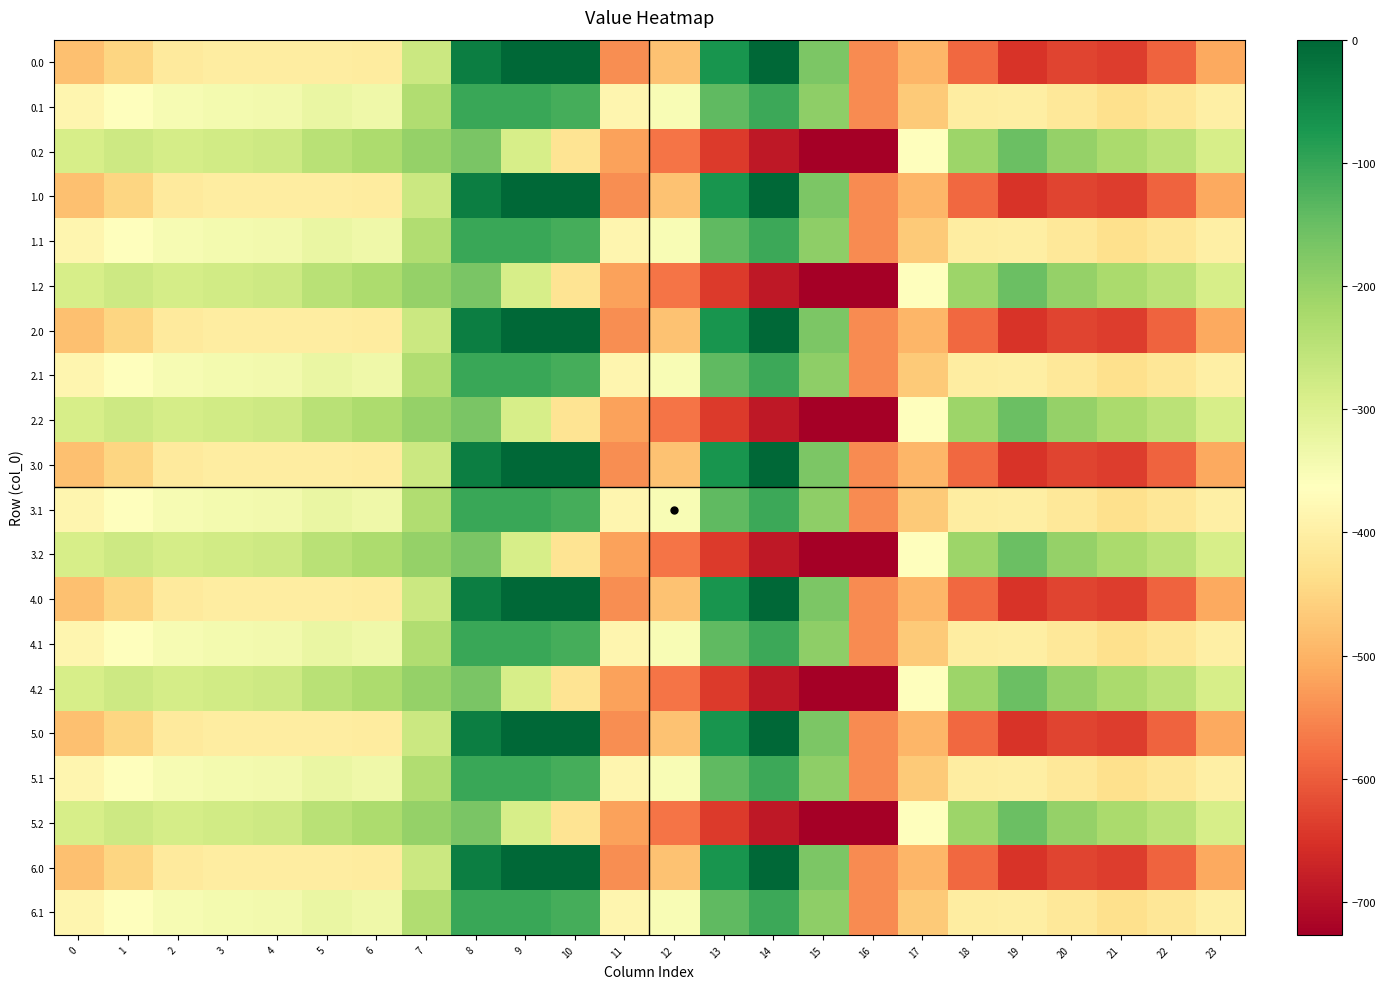

What is the minimum value shown in the chart?

-726.6